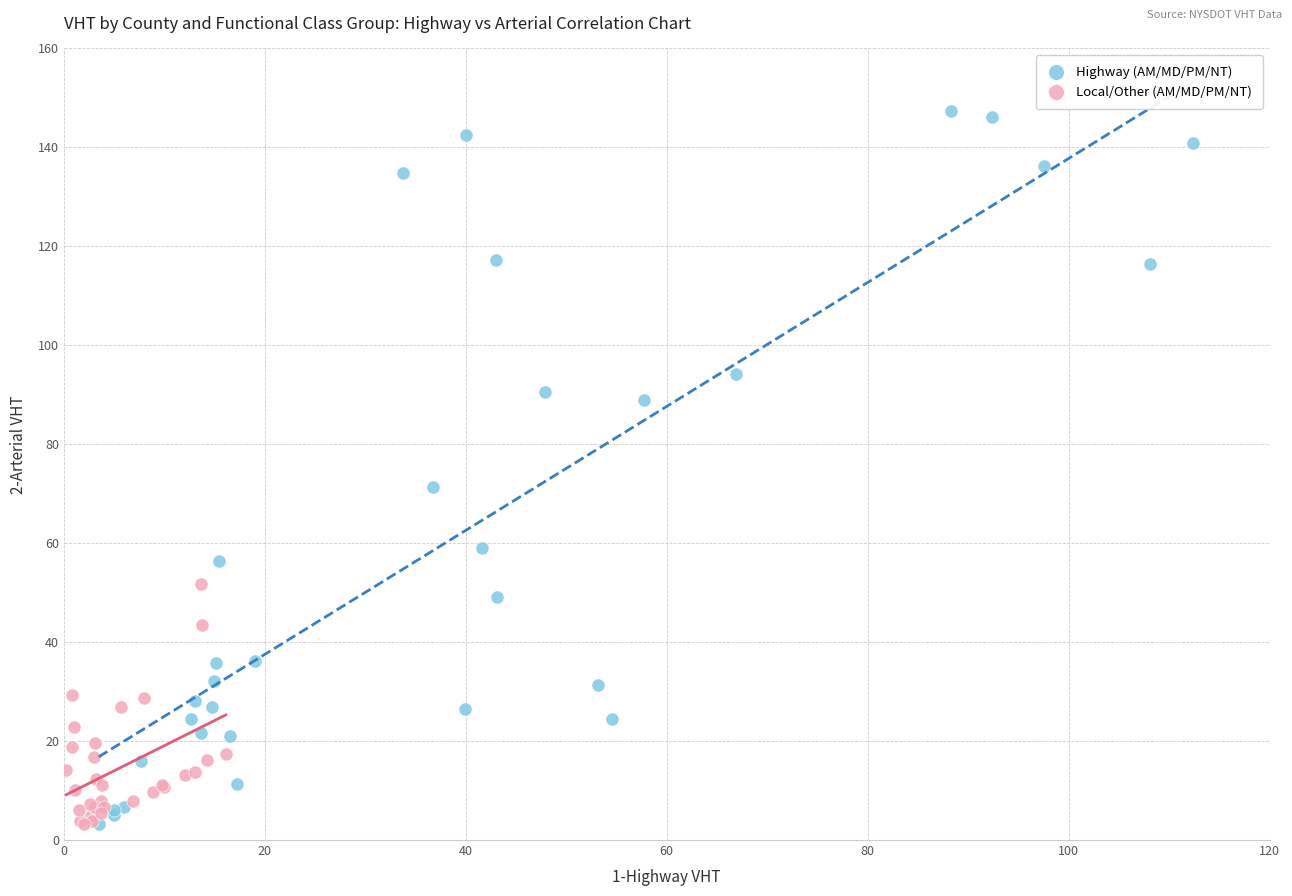

Which series has the widest spread of Y values?

Highway (AM/MD/PM/NT)